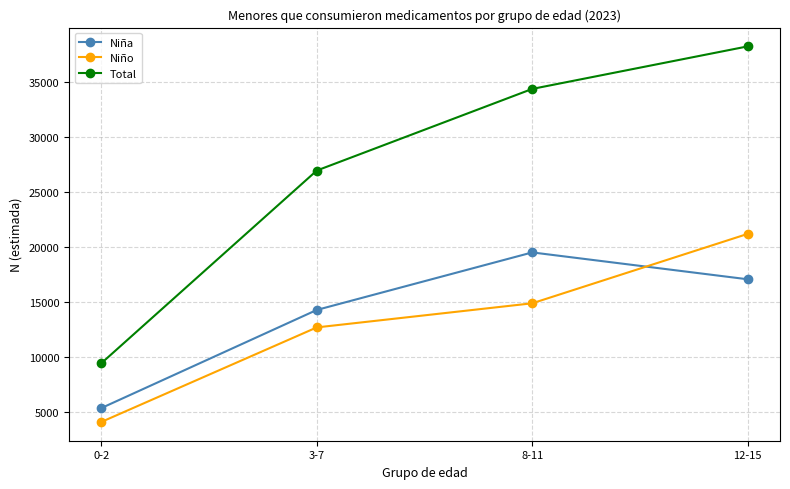

What is the difference between the maximum and second lowest values in the Niña series?

5236